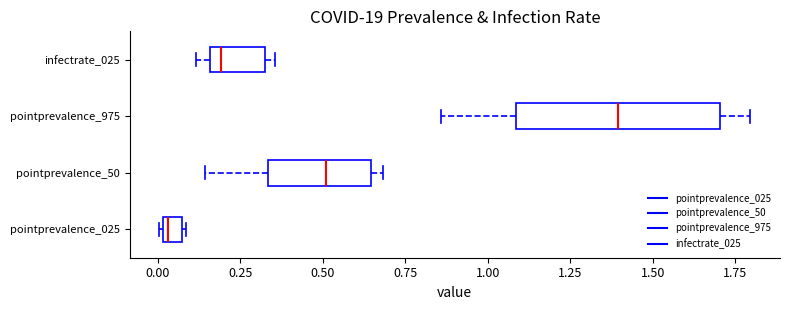

Where does the left whisker of the box for pointprevalence_50 end on the x-axis? The values are not printed on the chart, so give them approximately, as read against the axis.

0.15